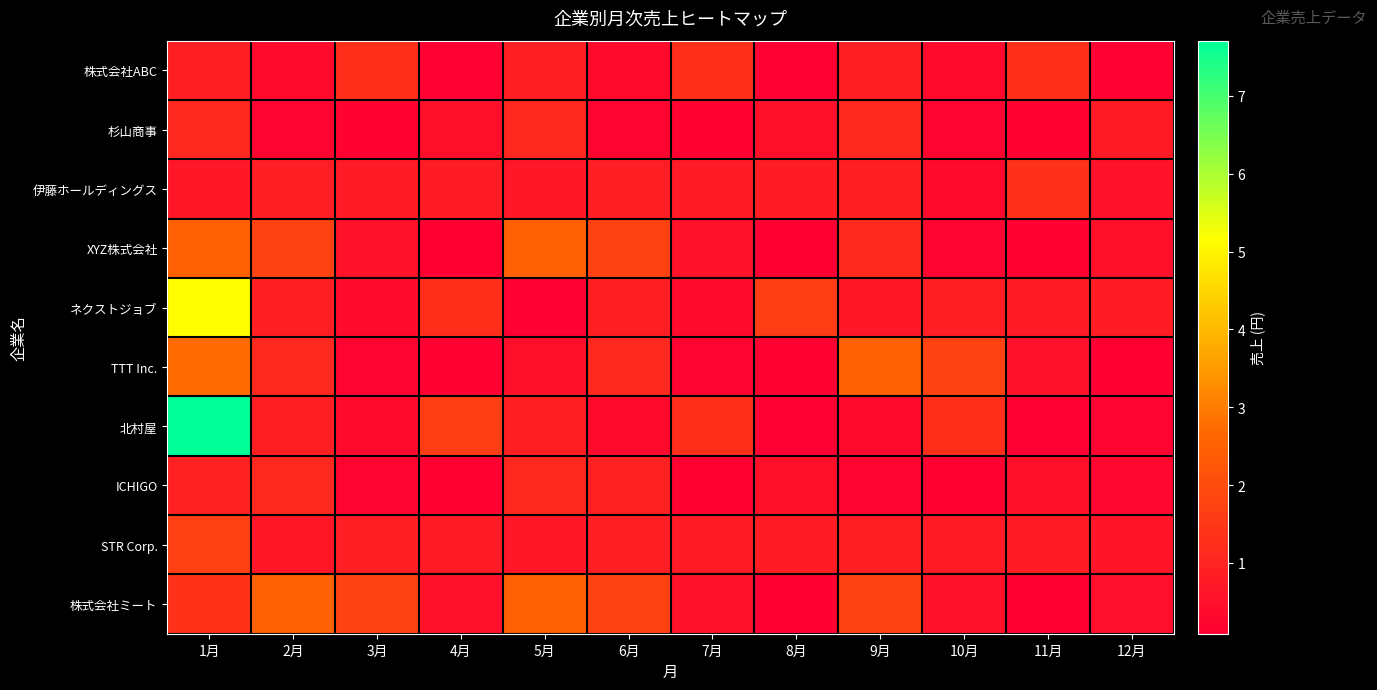

At which category is the sum across all series the highest?

1月